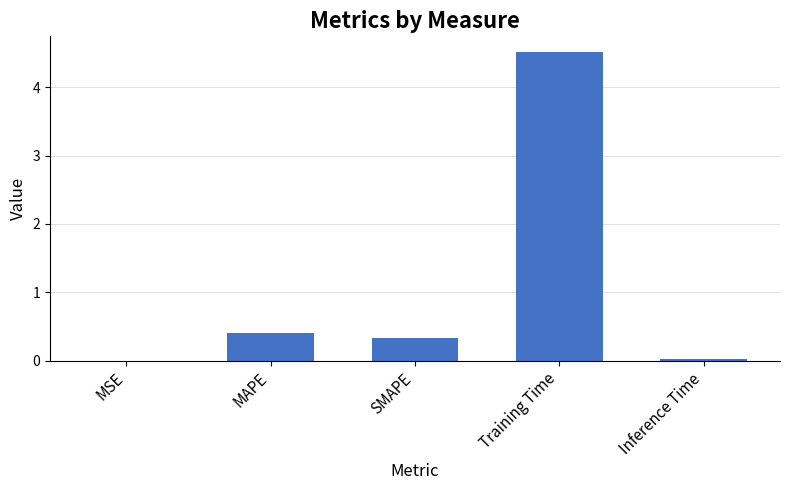

What is the difference between the values at Inference Time and MAPE?

0.4